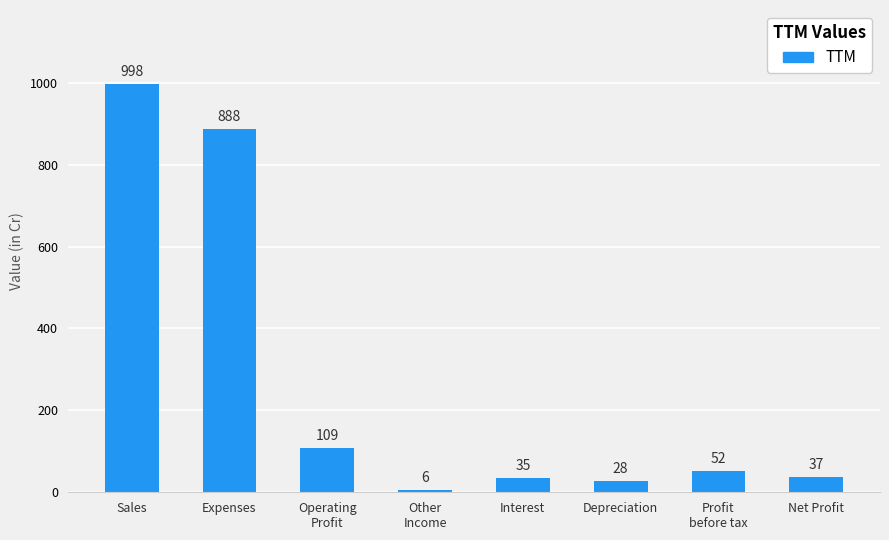

Rank the categories by value from highest to lowest.

Sales, Expenses, Operating
Profit, Profit
before tax, Net Profit, Interest, Depreciation, Other
Income